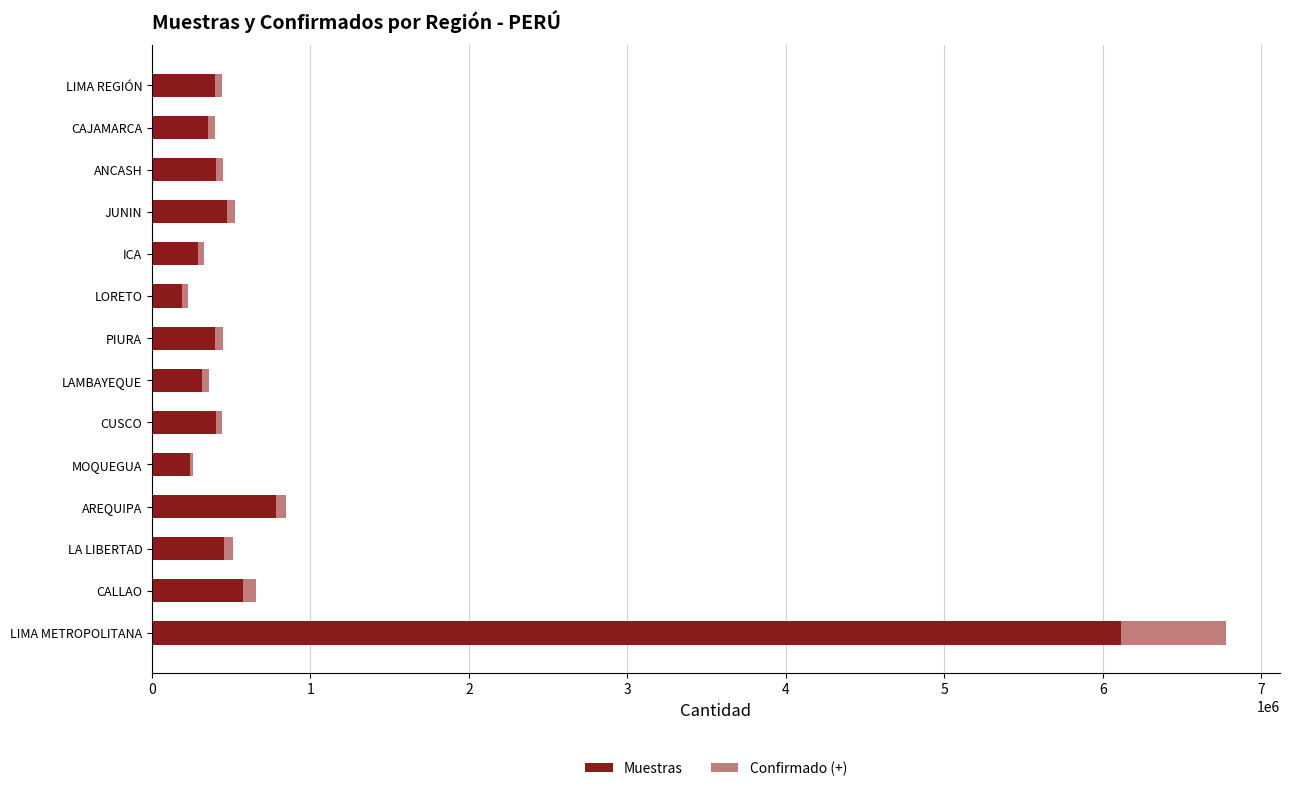

How many values in the Muestras series are below 403007?

7